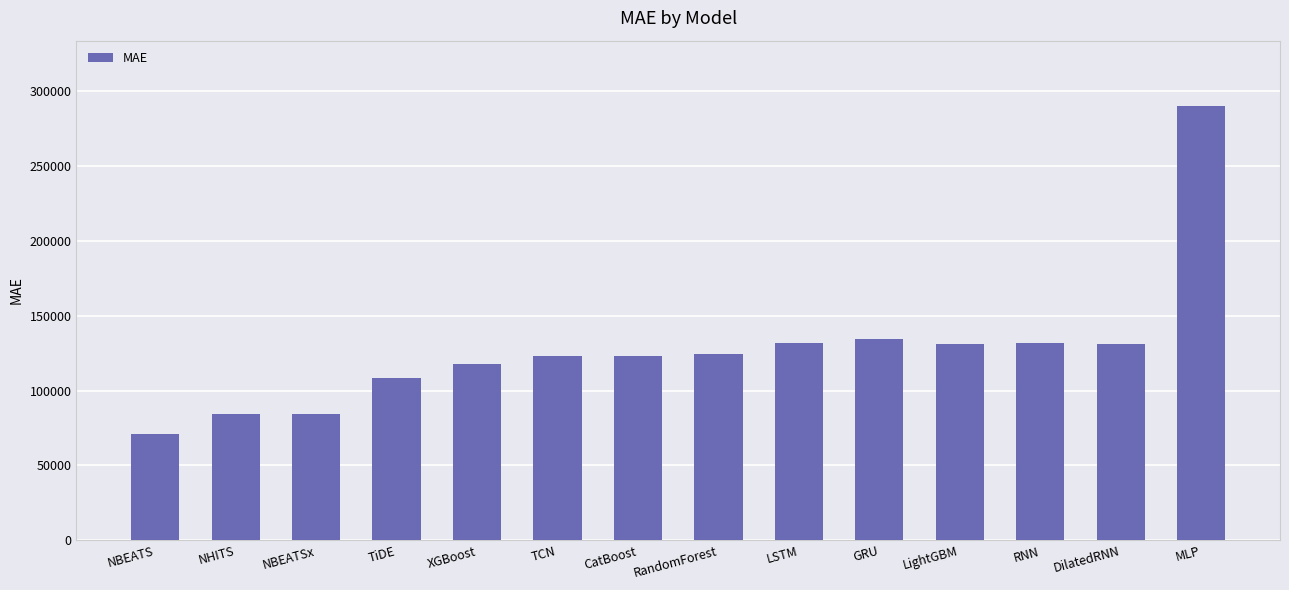

Which category has the lowest value across all series?

NBEATS